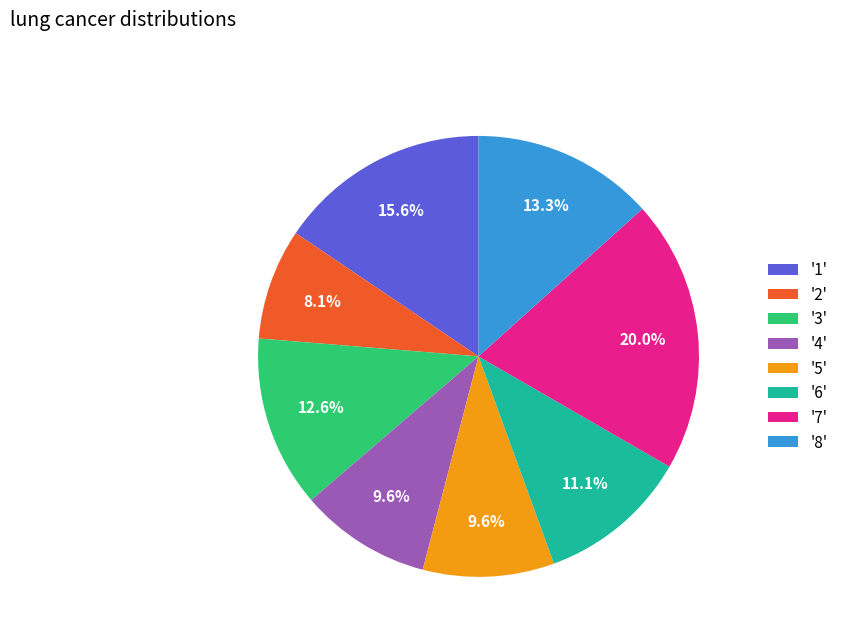

What percentage do '1' and '8' together represent?

28.9%